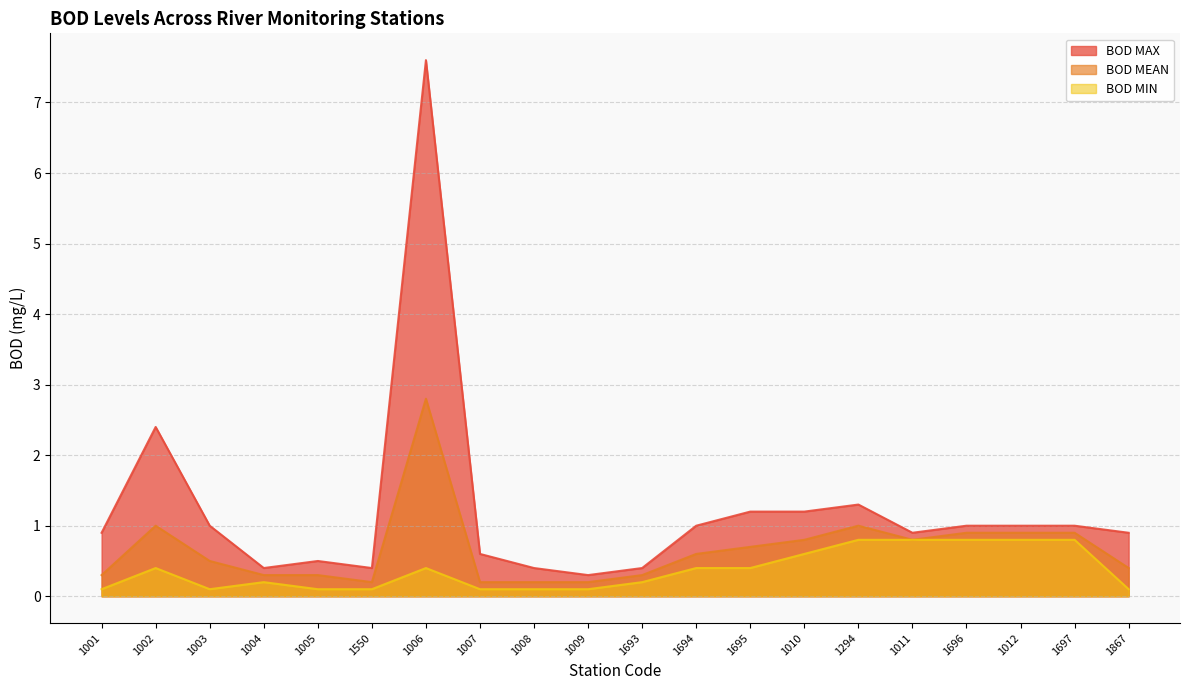

How many lines are shown in the chart?

3